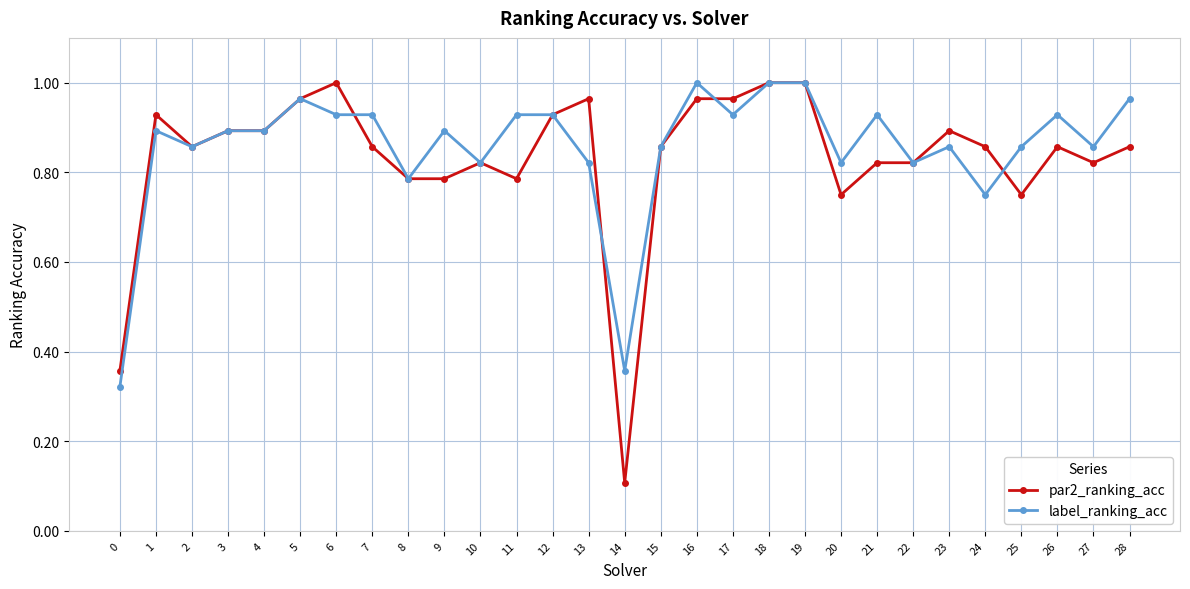

Rank the series at 11 from highest to lowest value.

label_ranking_acc, par2_ranking_acc